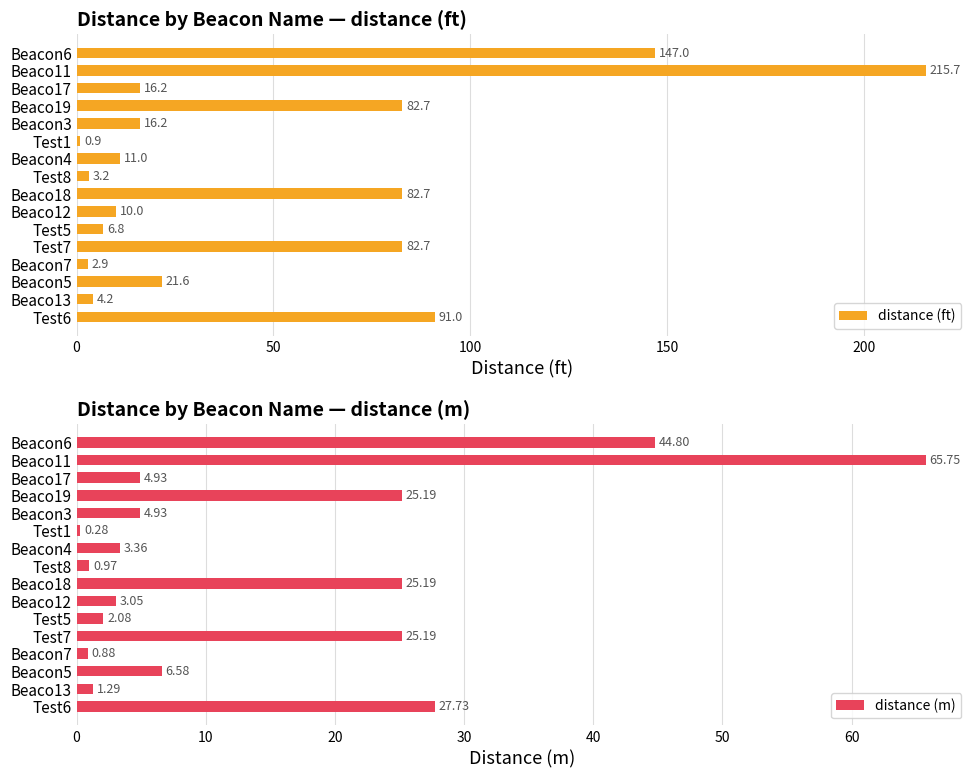

Is it true that distance (ft) equals 10.0 at Beaco12?

True